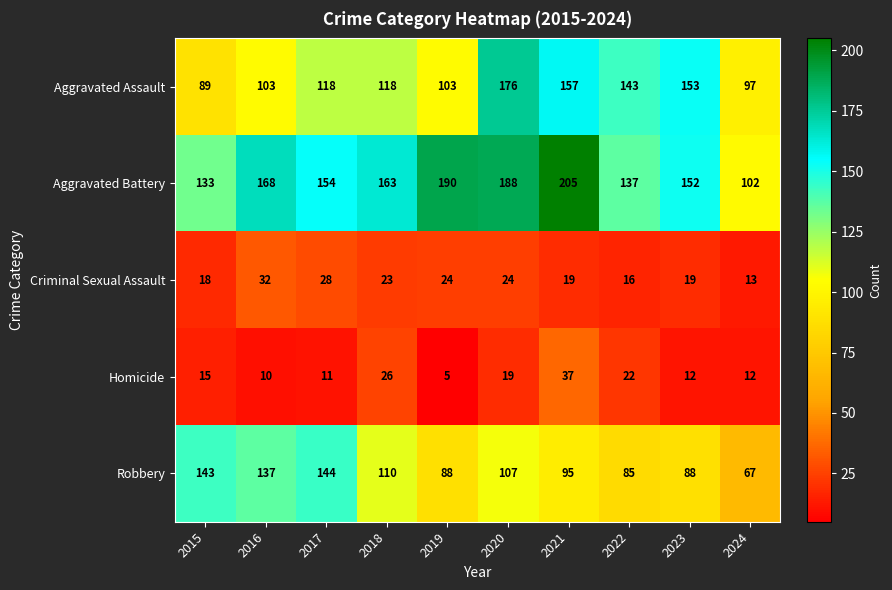

What is the difference between the maximum and minimum values in the Homicide series?

32